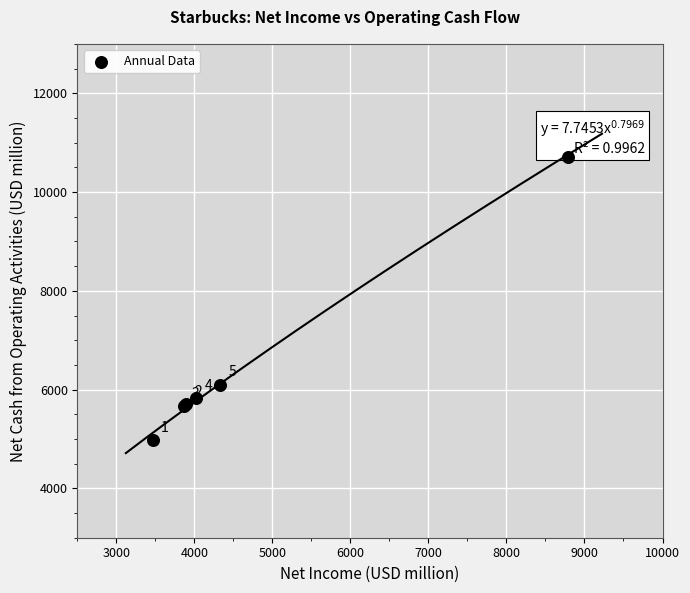

What Y value in the scatter plot is closest to 7844?

6103.2